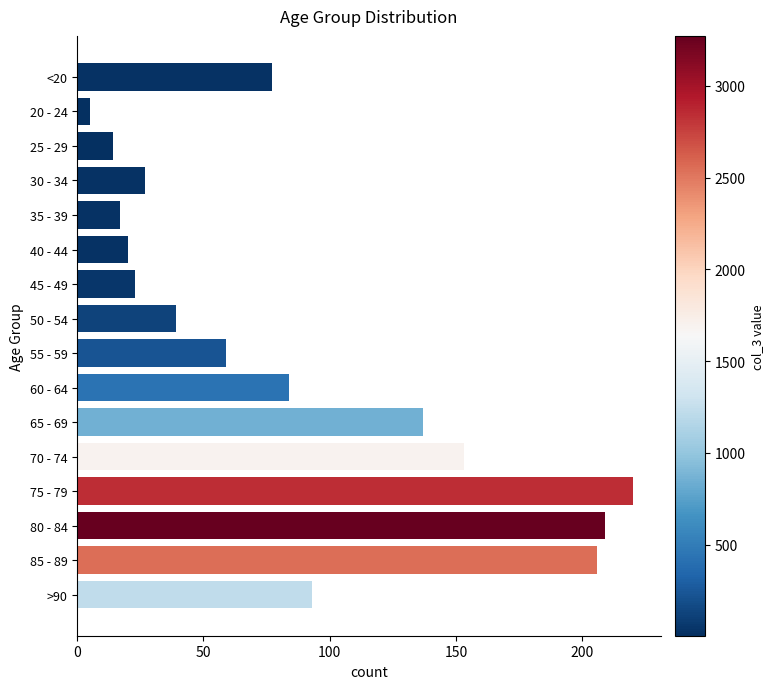

Rank the categories by value from highest to lowest.

75 - 79, 80 - 84, 85 - 89, 70 - 74, 65 - 69, >90, 60 - 64, <20, 55 - 59, 50 - 54, 30 - 34, 45 - 49, 40 - 44, 35 - 39, 25 - 29, 20 - 24